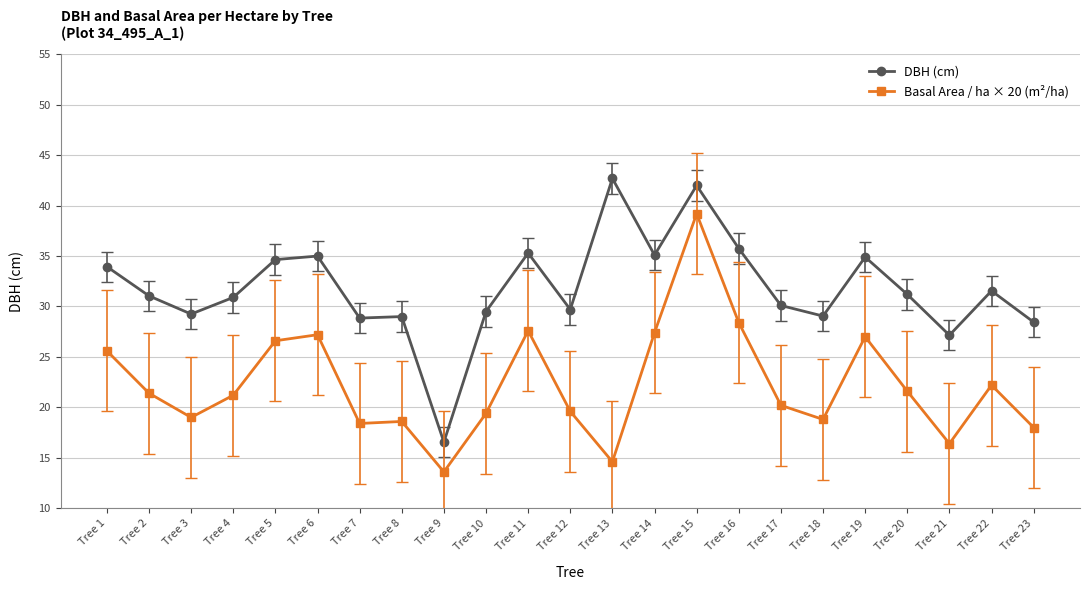

What is the total value across all series at Tree 6?

62.2